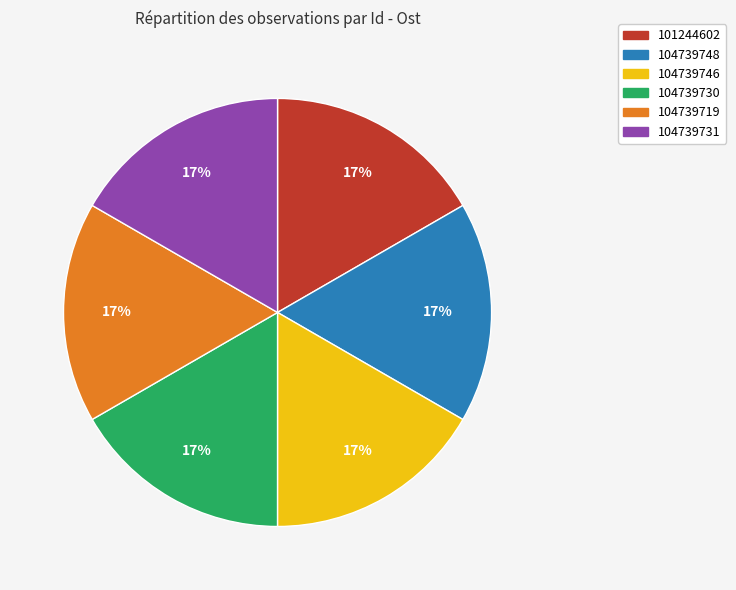

To the nearest percent, what is the average slice percentage?

17%